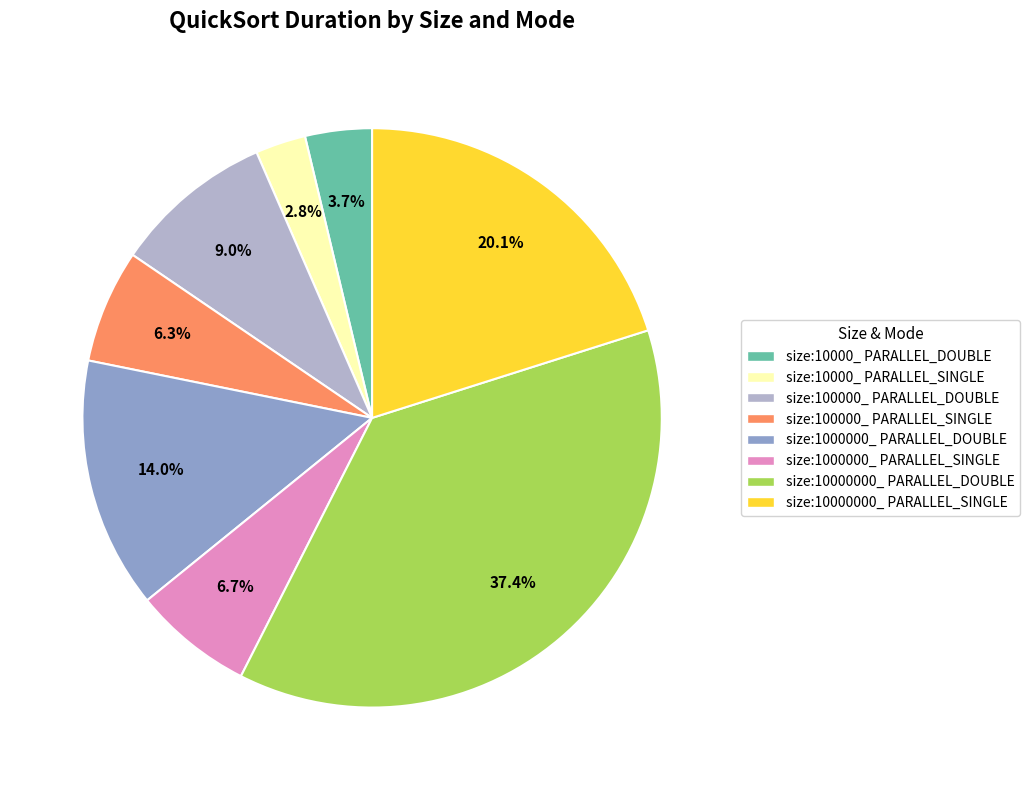

How many slices are in this pie chart?

8